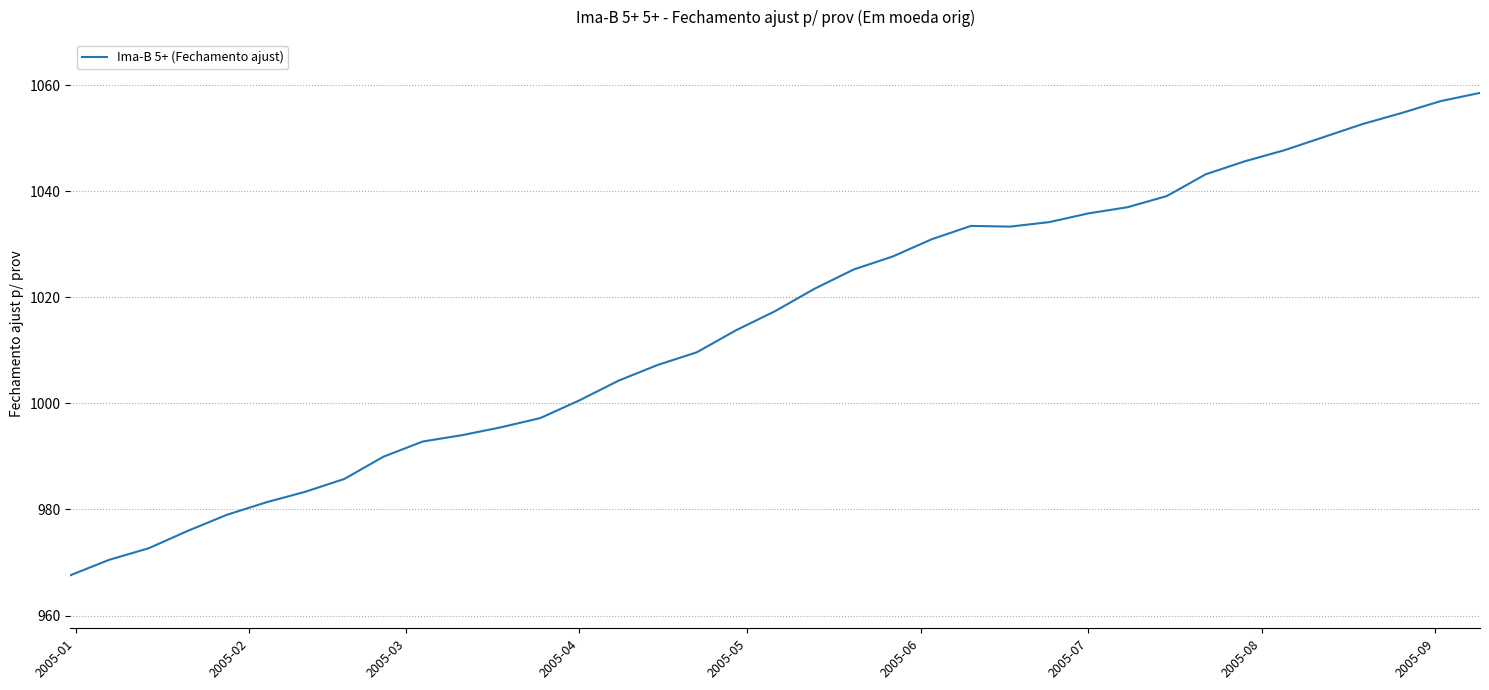

Count the number of values greater than 1017.

19